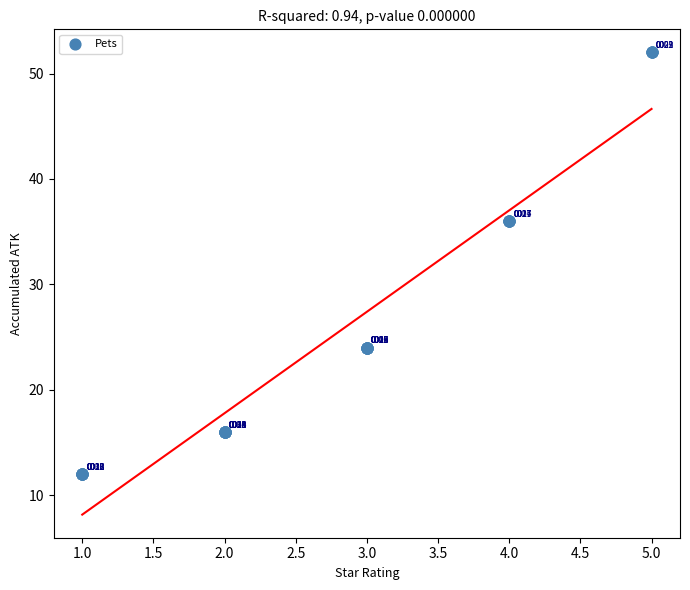

What Y value in the scatter plot is closest to 32?

36